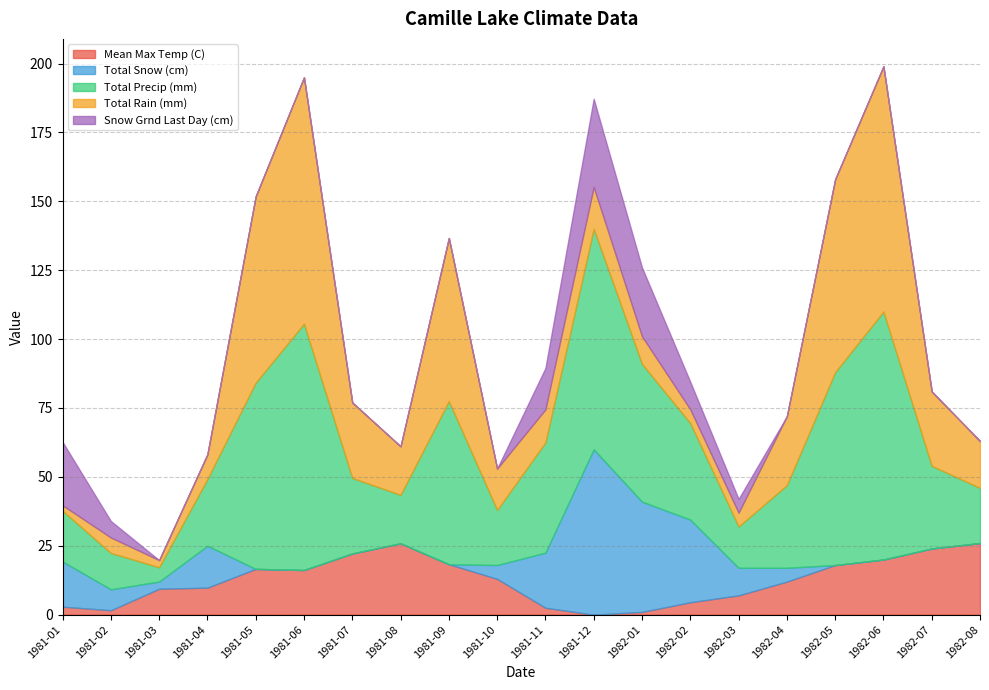

Which category has the lowest value across all series?

1981-12